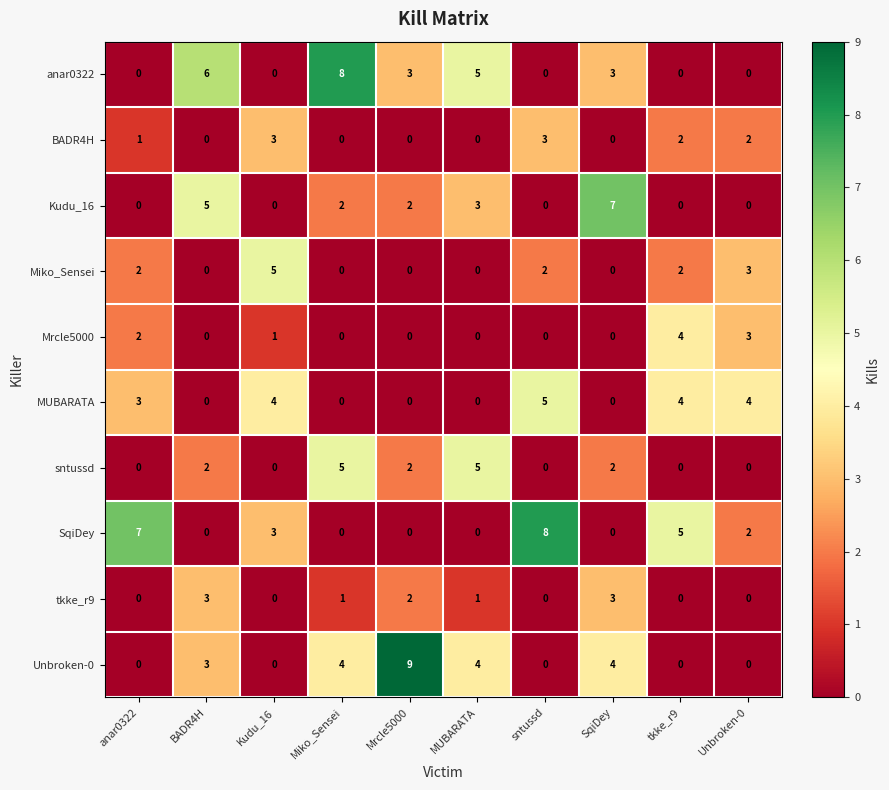

How many values in the Kudu_16 series are below 2?

5